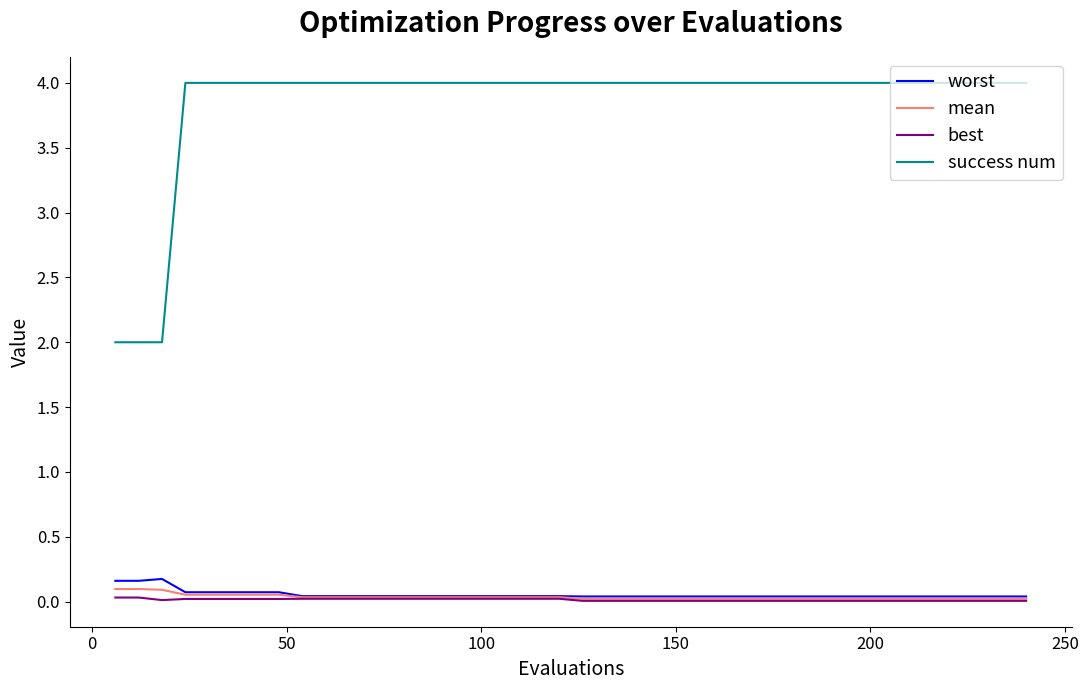

True or false: success num and best cross at least once.

False